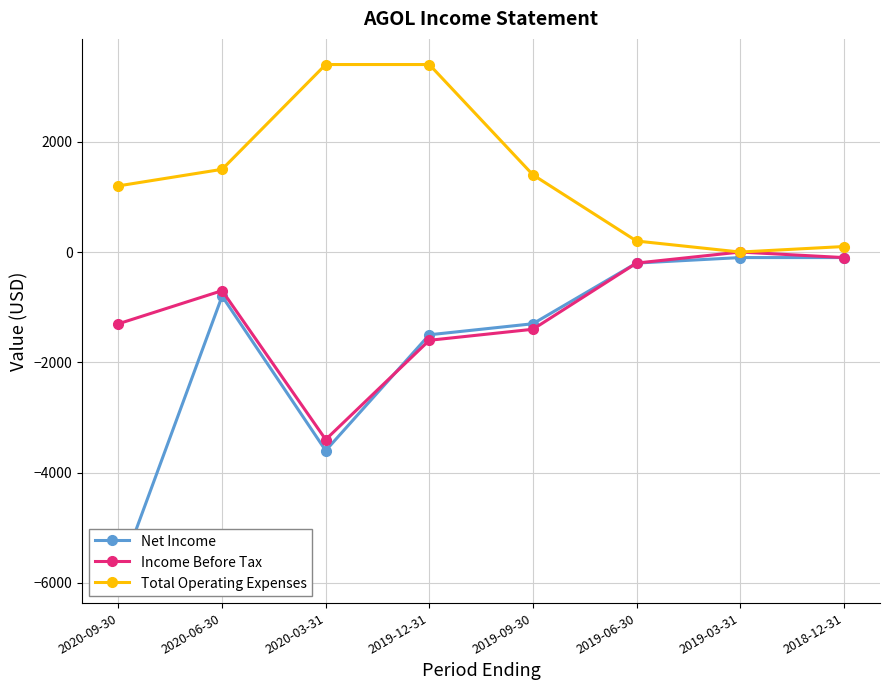

List the series in order of their overall mean, lowest first.

Net Income, Income Before Tax, Total Operating Expenses